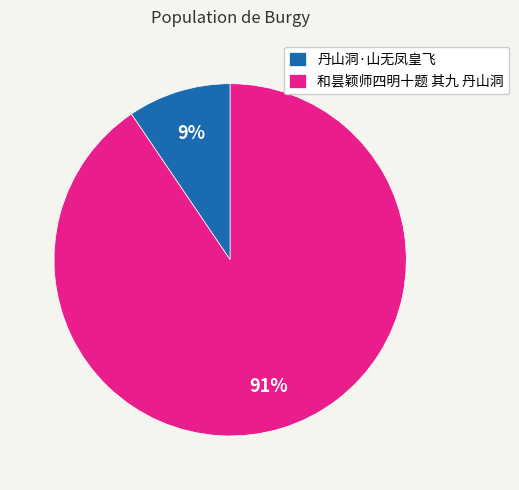

Is 和昙颖师四明十题 其九 丹山洞 the majority of the pie?

Yes